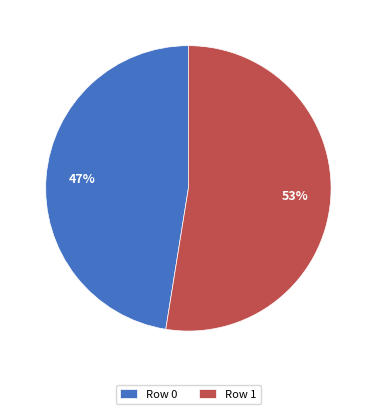

What percentage is the Row 0 slice, to the nearest percent?

47%